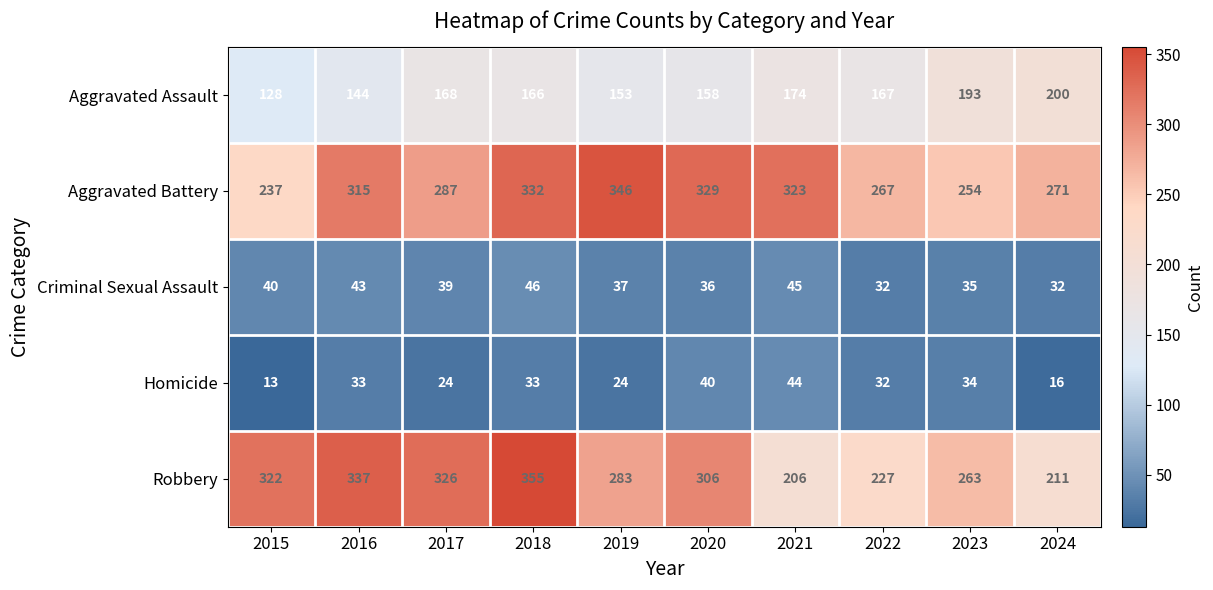

How many values in the Aggravated Assault series are below 167?

5